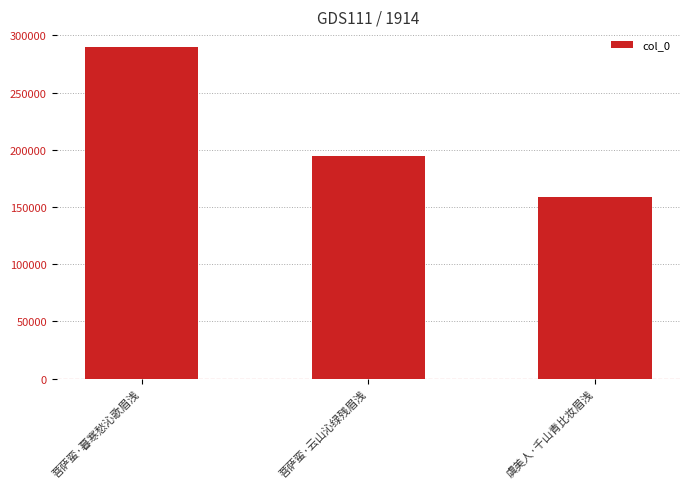

What is the difference between the maximum and minimum values?

131319